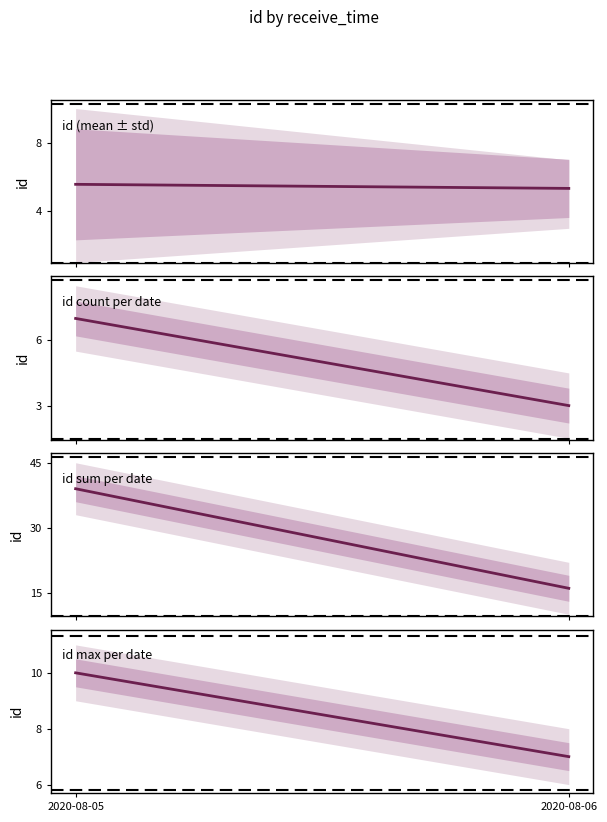

What is the difference between the highest and lowest values at 2020-08-06?

13.0